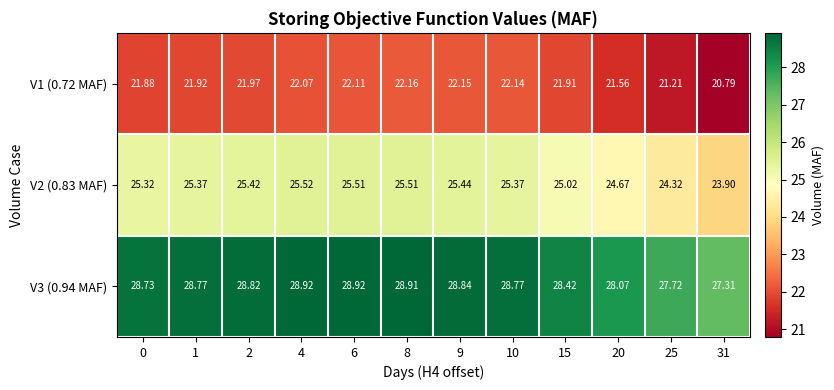

Is the value of V2 (0.83 MAF) at 10 greater than the value of V1 (0.72 MAF) at 15?

Yes